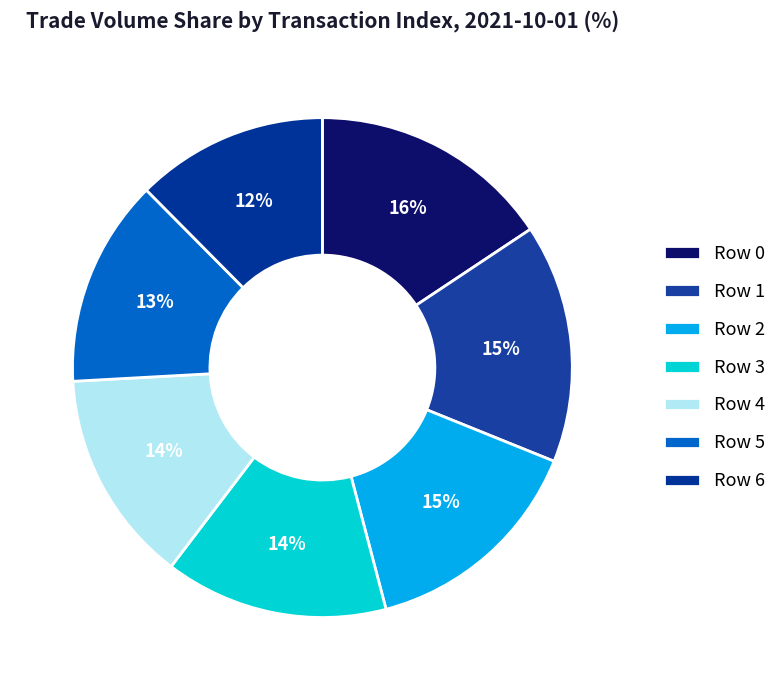

Rank the categories by value from lowest to highest.

6, 5, 4, 3, 2, 1, 0